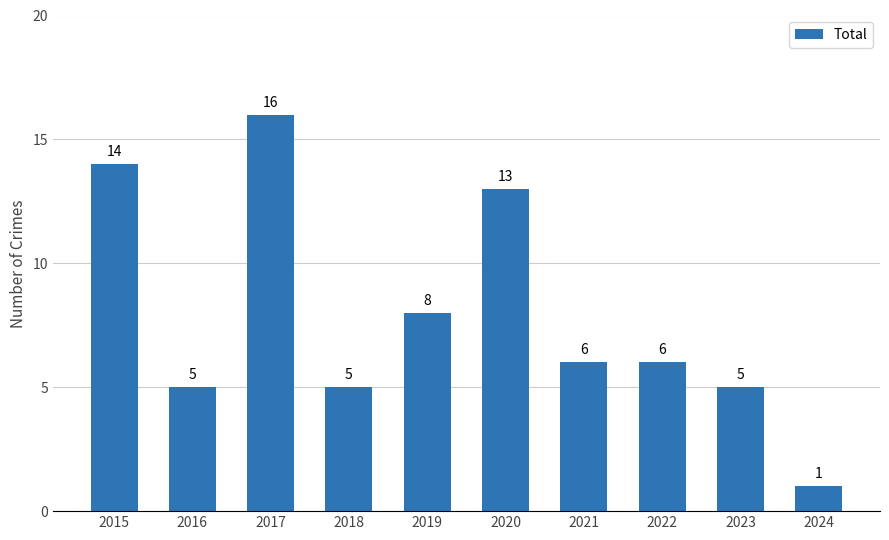

What is the difference between the values at 2016 and 2021?

1